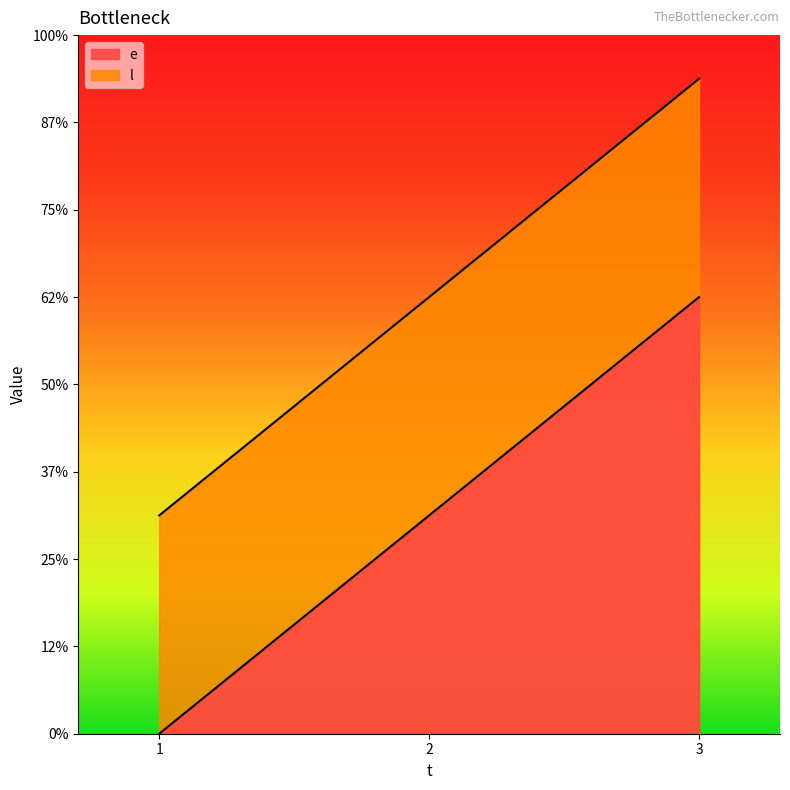

Which series has the largest range (max minus min)?

e